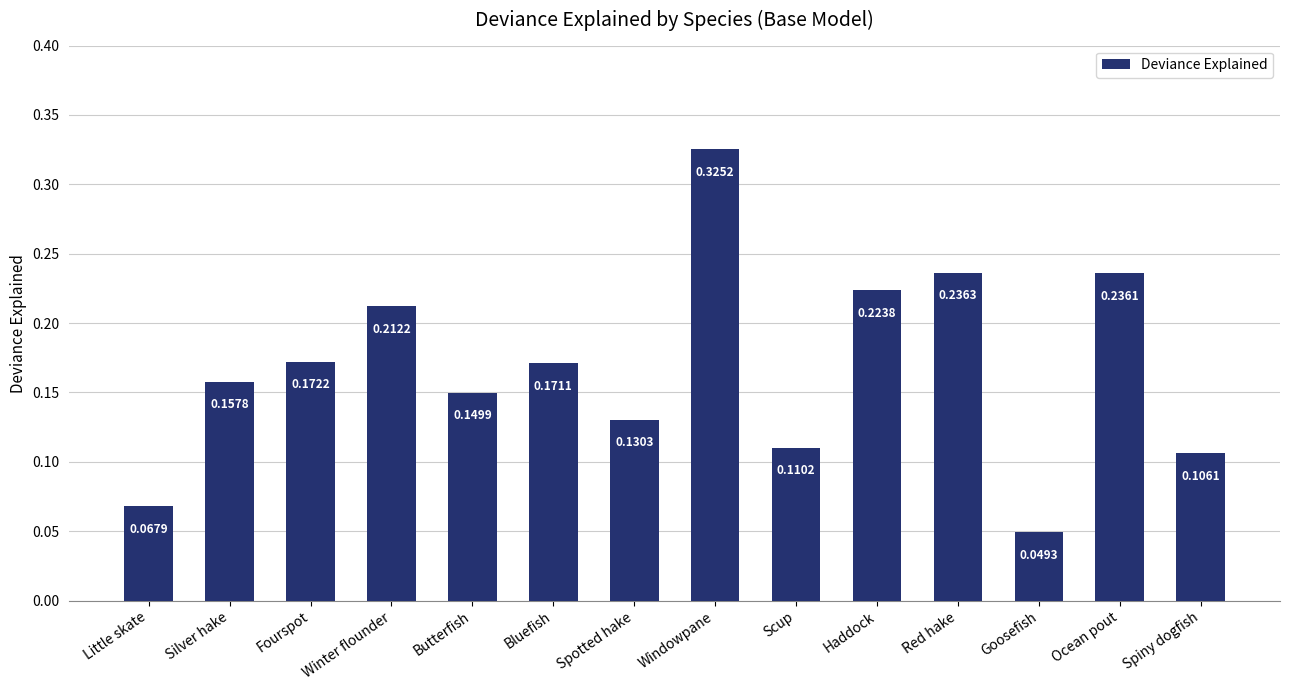

List the labels in order of value, largest first.

Windowpane, Red hake, Ocean pout, Haddock, Winter flounder, Fourspot, Bluefish, Silver hake, Butterfish, Spotted hake, Scup, Spiny dogfish, Little skate, Goosefish